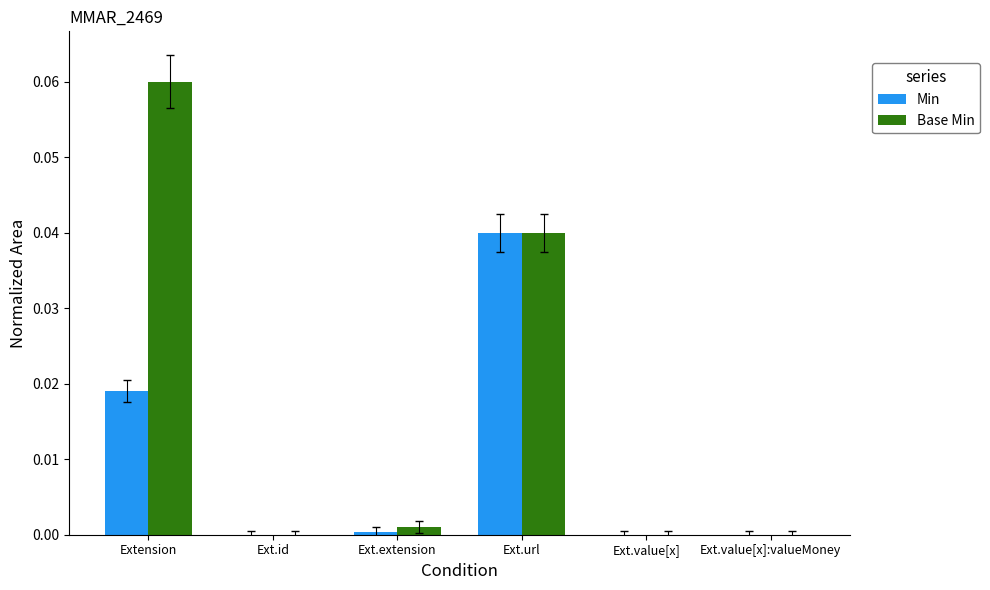

The value of Min at Ext.value[x] is 0.0. True or false?

True